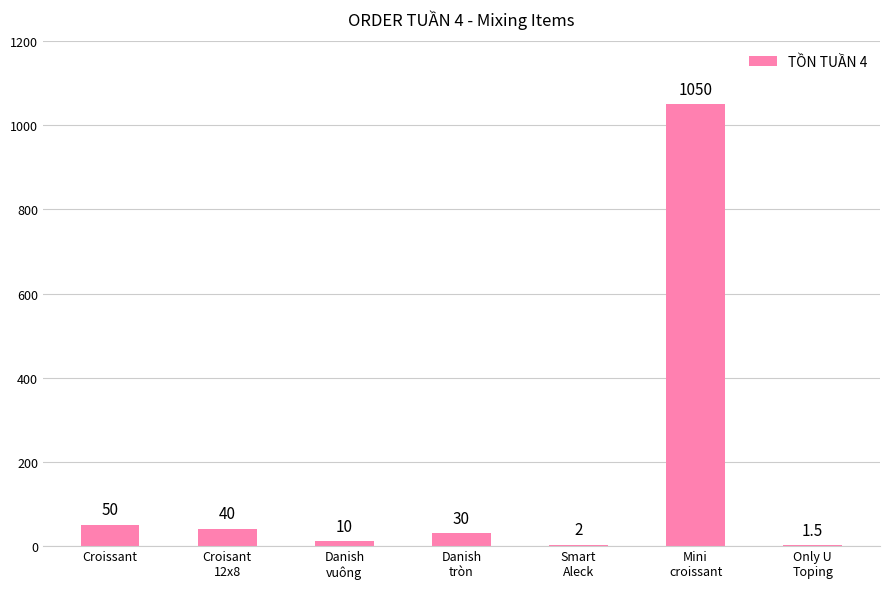

At which label is the value closest to 525?

Croissant